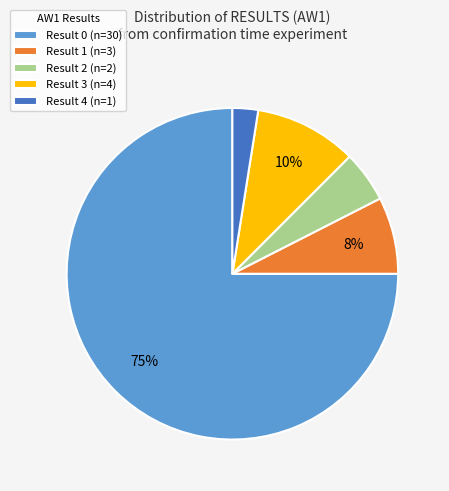

Which category has the biggest portion of the pie?

Result 0 (n=30)